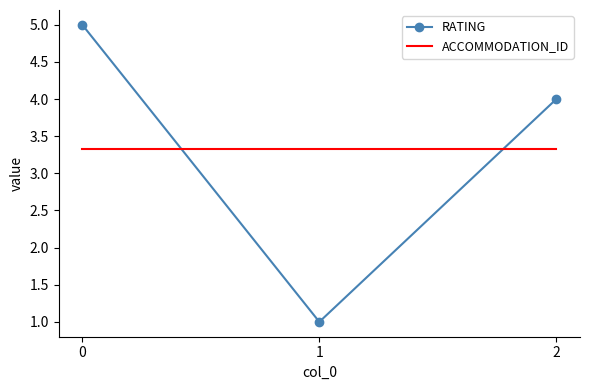

What is the difference between the highest and lowest values at 0?

1.7